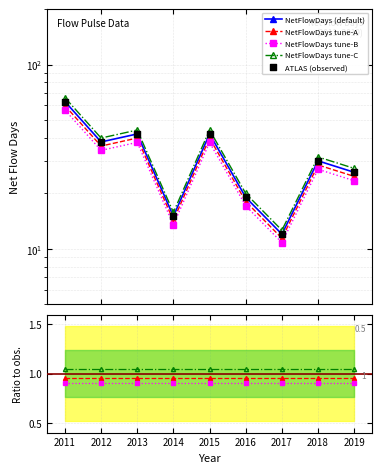

What is the ratio of the value at 2017 to the value at 2011?

0.2